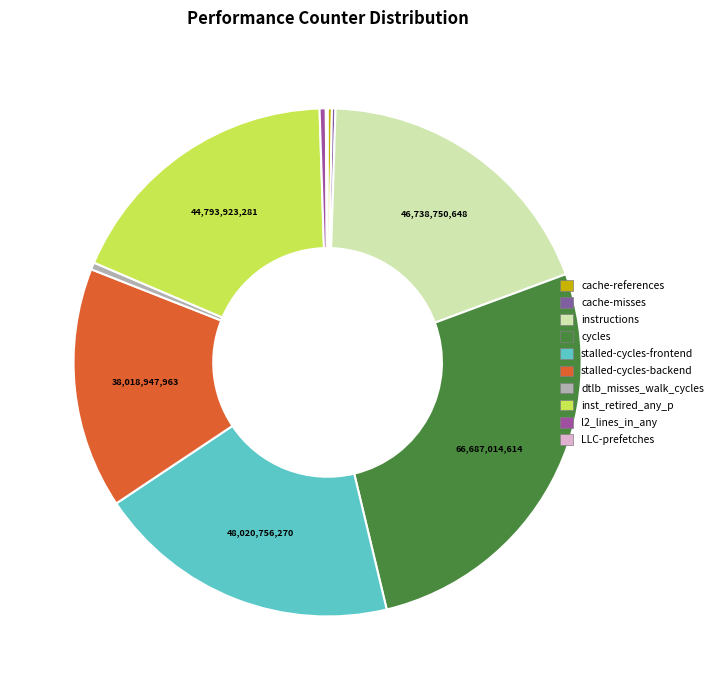

Between l2_lines_in_any and stalled-cycles-frontend, which is larger?

stalled-cycles-frontend